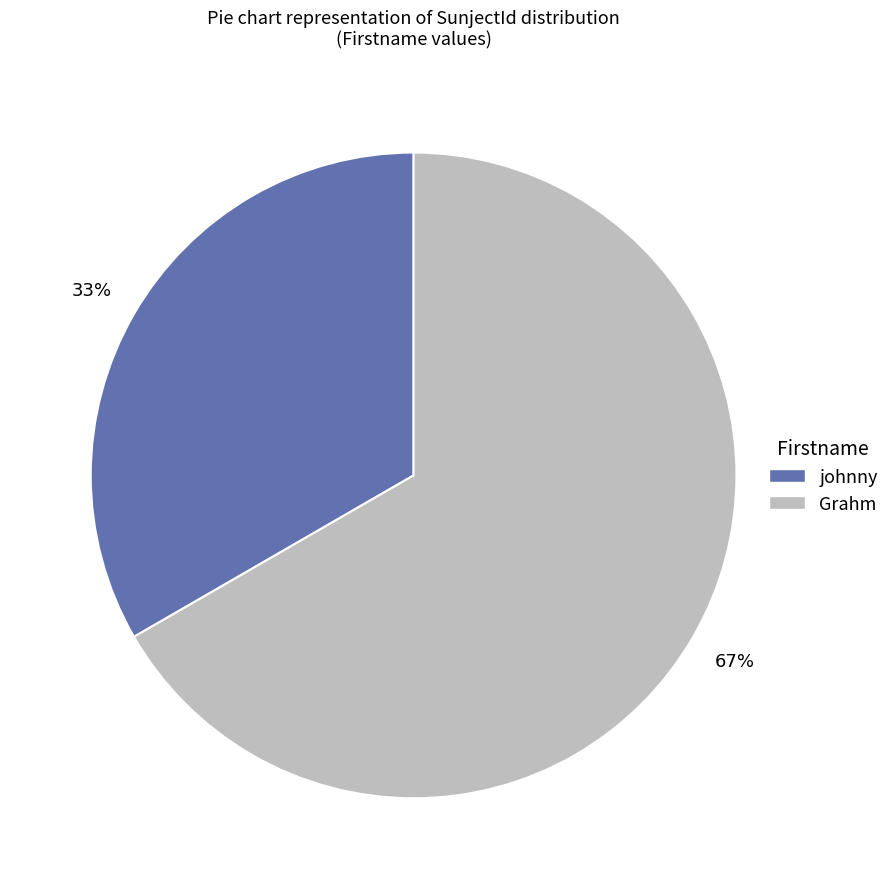

True or false: Grahm accounts for 80% of the total.

False